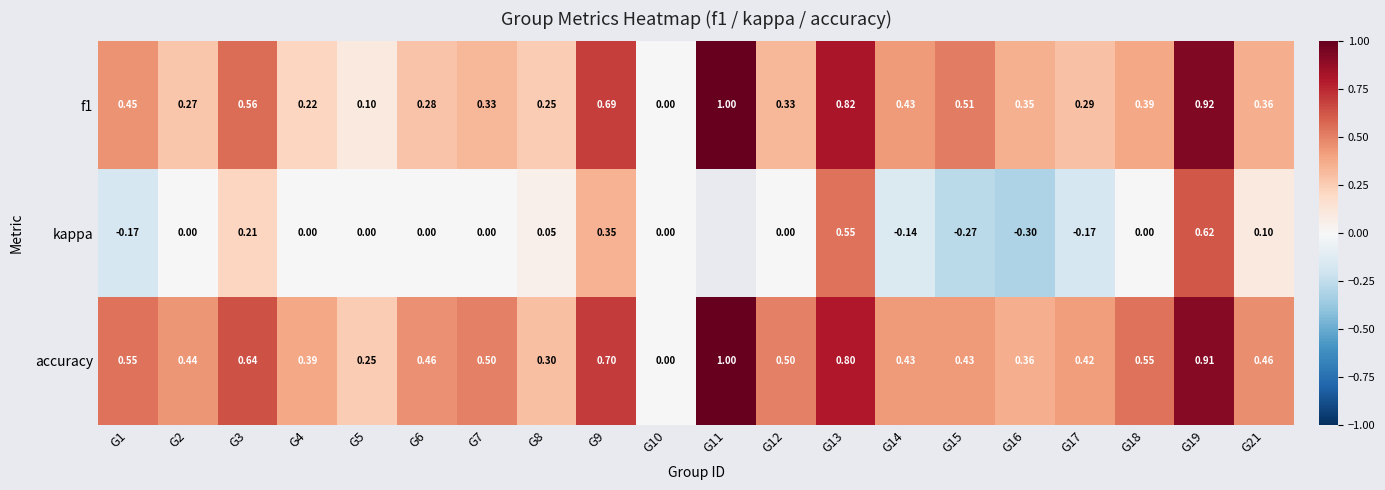

Which series changed the most between G18 and G21?

kappa